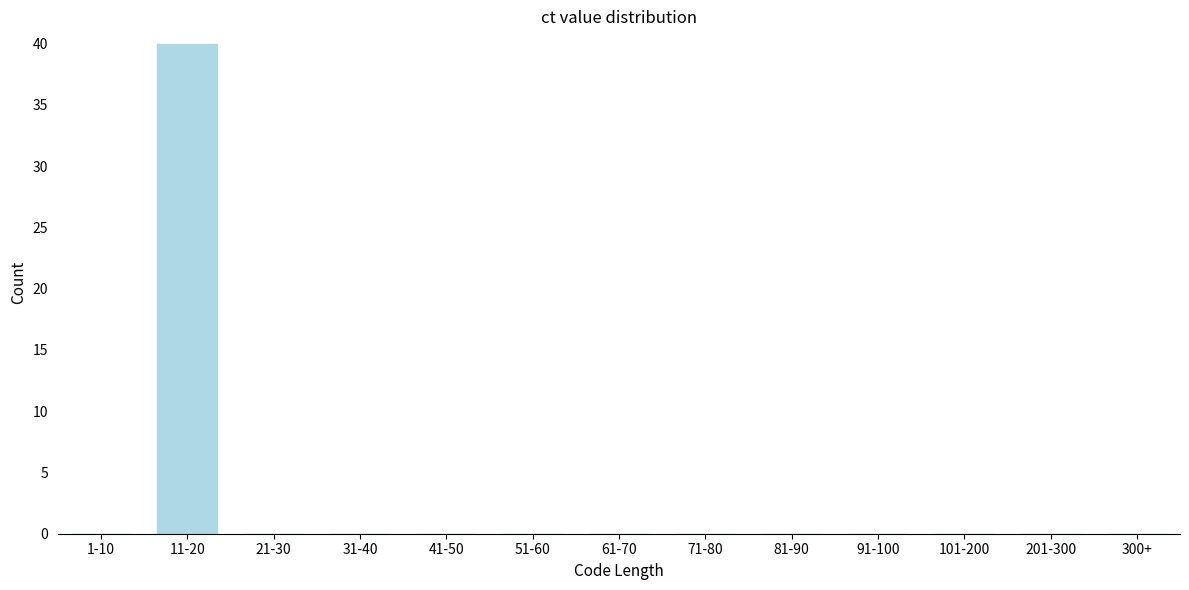

Reading right to left, extract all data points from this chart.

300+=0	201-300=0	101-200=0	91-100=0	81-90=0	71-80=0	61-70=0	51-60=0	41-50=0	31-40=0	21-30=0	11-20=40	1-10=0